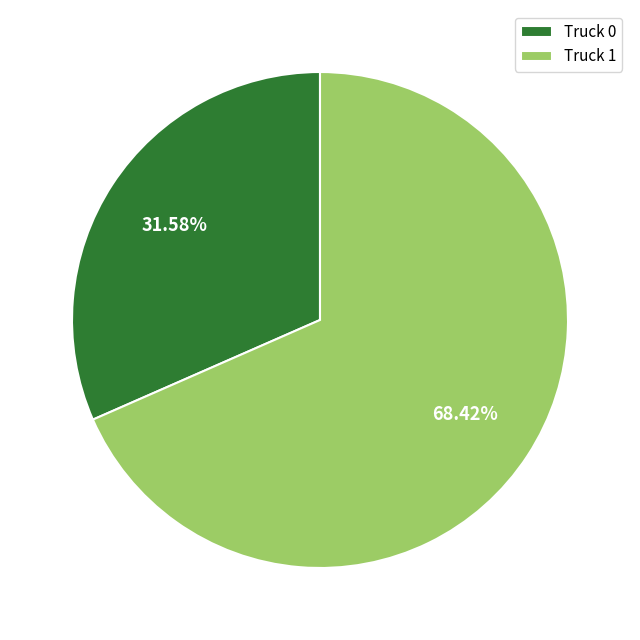

What percentage do Truck 0 and Truck 1 together represent?

100.0%